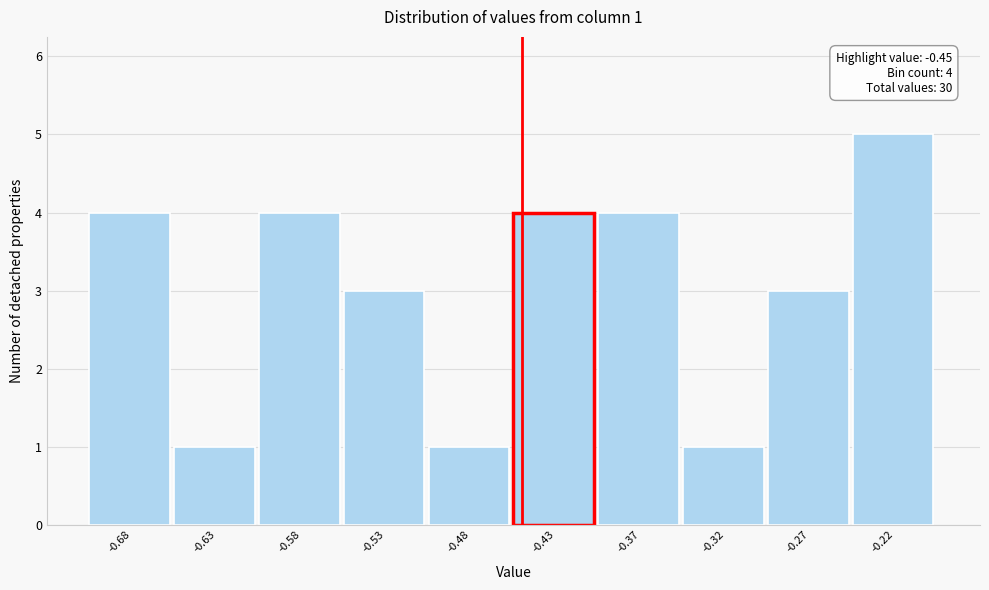

Over which range of the x-axis is the bar tallest?

-0.24 to -0.19